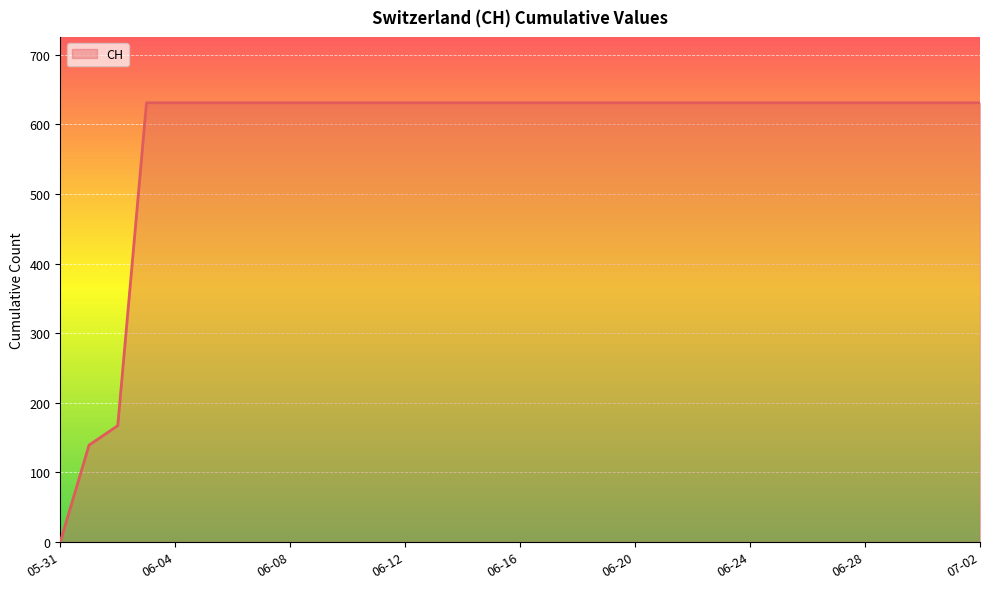

Reading left to right, what are all the values shown in this chart?

0	139	167	631	631	631	631	631	631	631	631	631	631	631	631	631	631	631	631	631	631	631	631	631	631	631	631	631	631	631	631	631	631